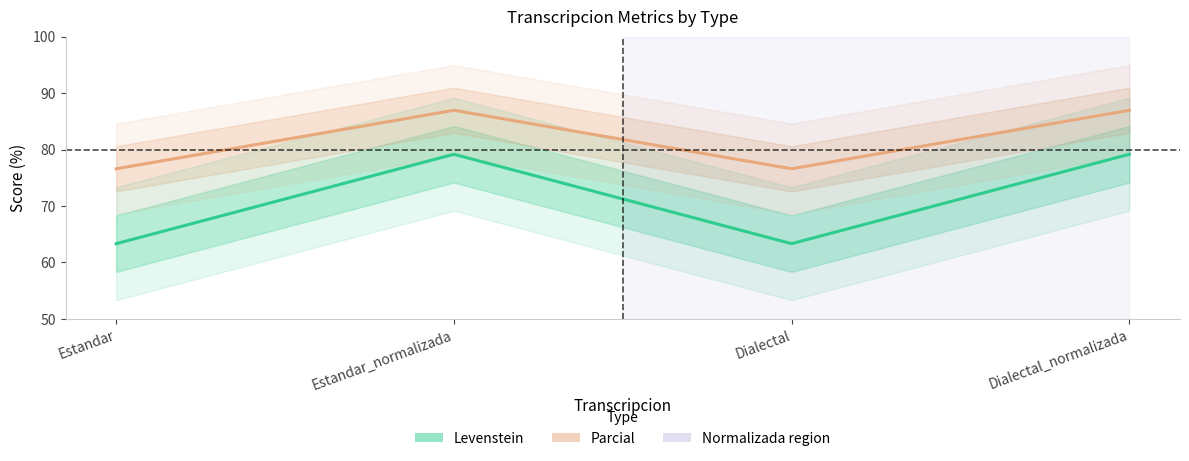

The Parcial series shows 76.6 at Estandar. True or false?

True